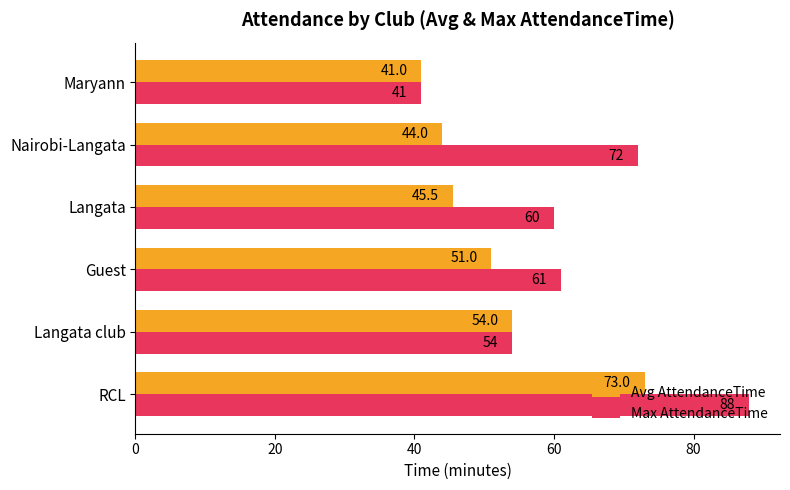

List the series in order of their peak value, highest first.

Max AttendanceTime, Avg AttendanceTime